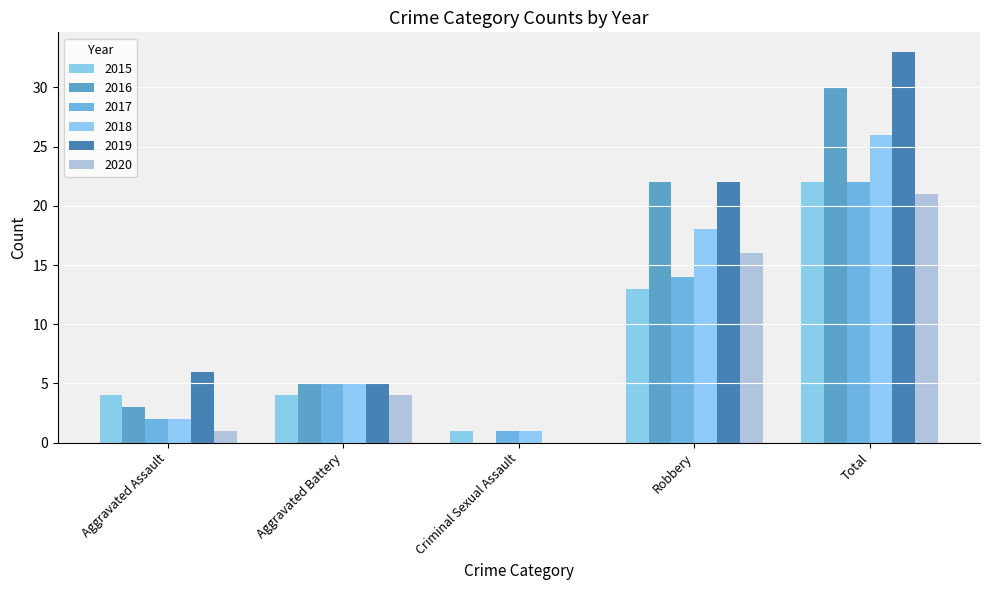

Which category has the lowest value in the 2015 series?

Criminal Sexual Assault